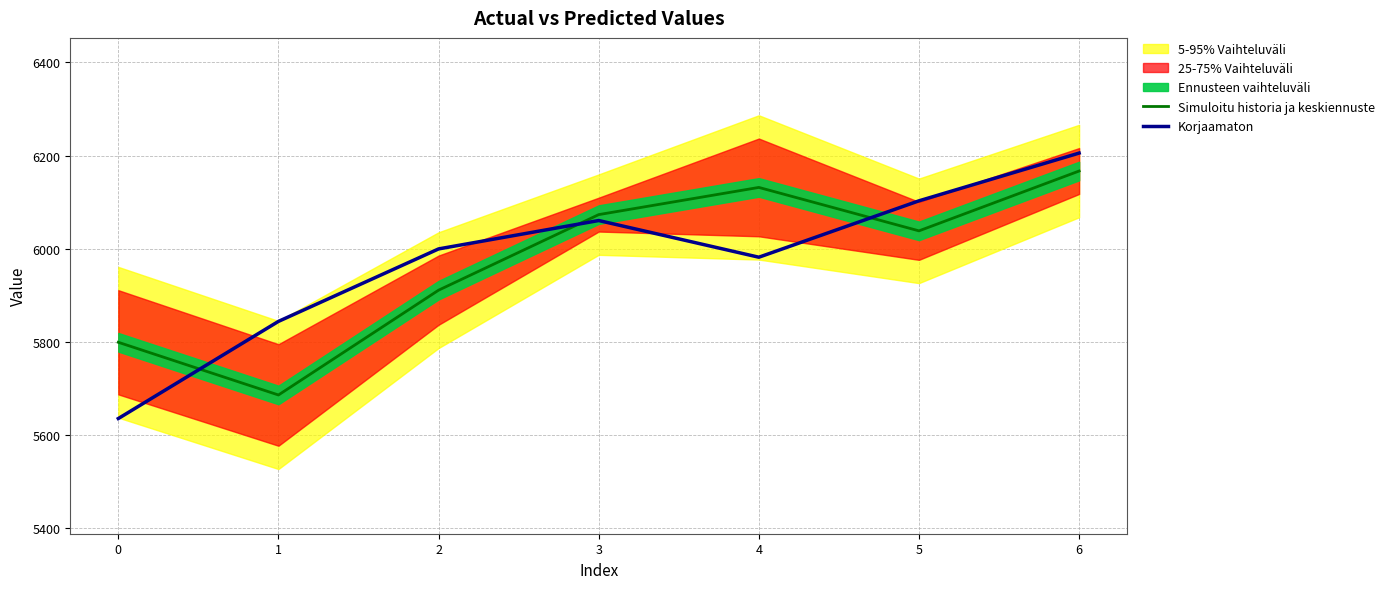

What is the value of the Korjaamaton point at the 4th from the left?

6060.5